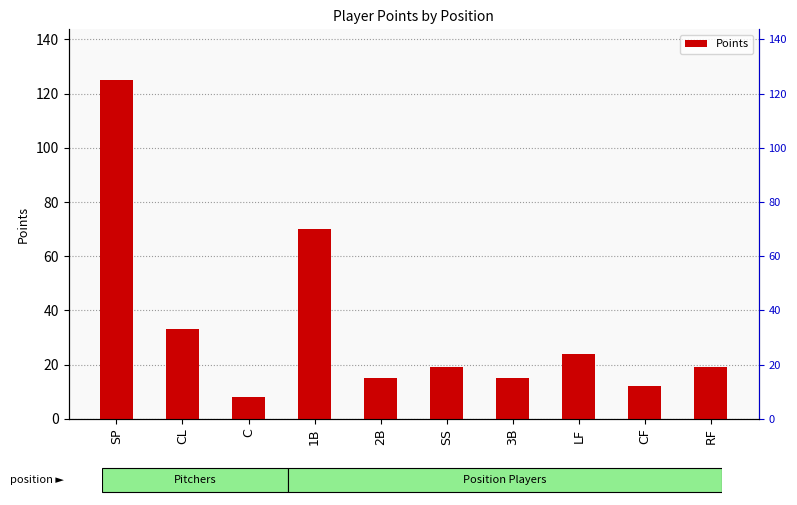

Read the value at SP, to the nearest 50.

100